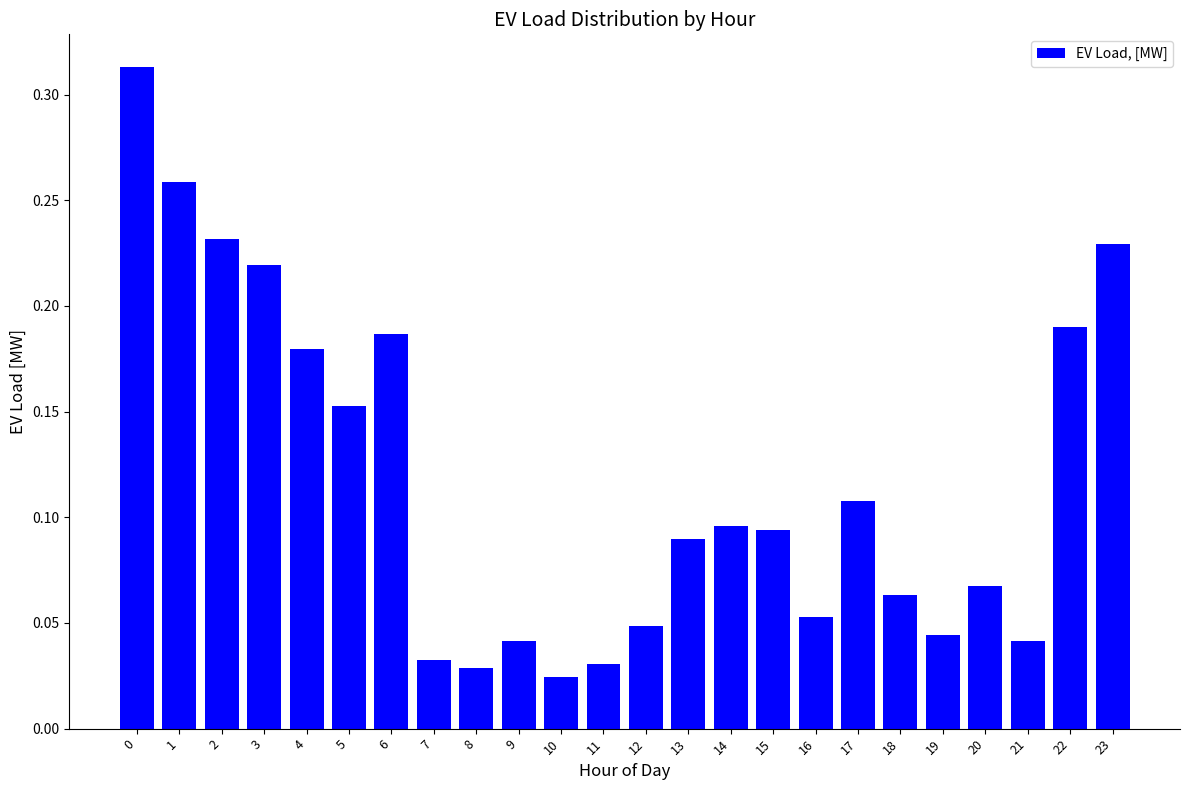

Between 17 and 20, which is larger?

17